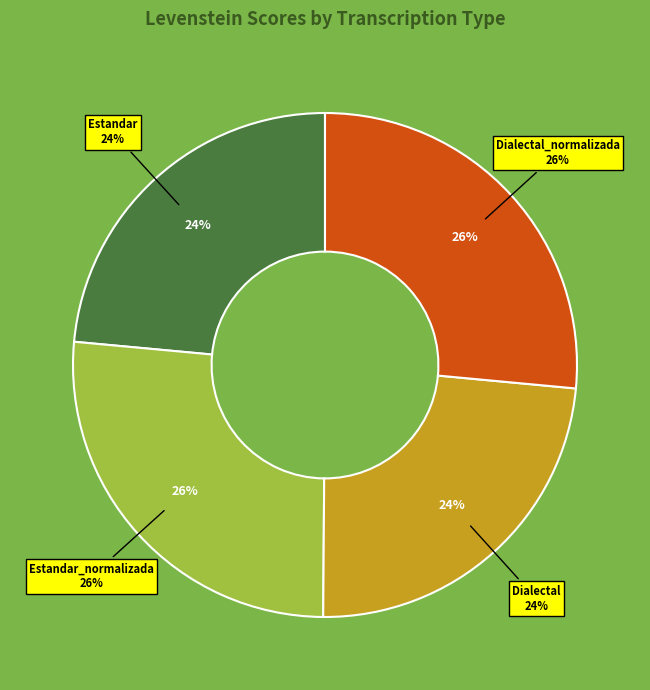

Does any single category account for the majority?

No